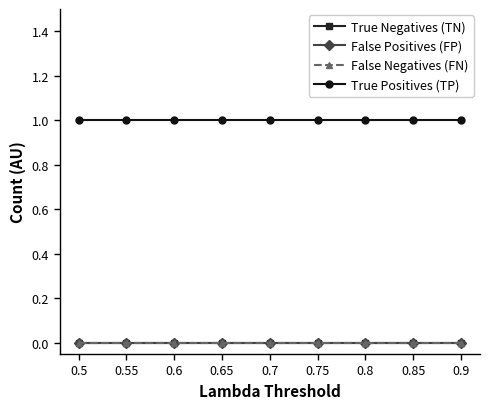

True or false: True Positives (TP) has more than 2 interior local peaks.

False